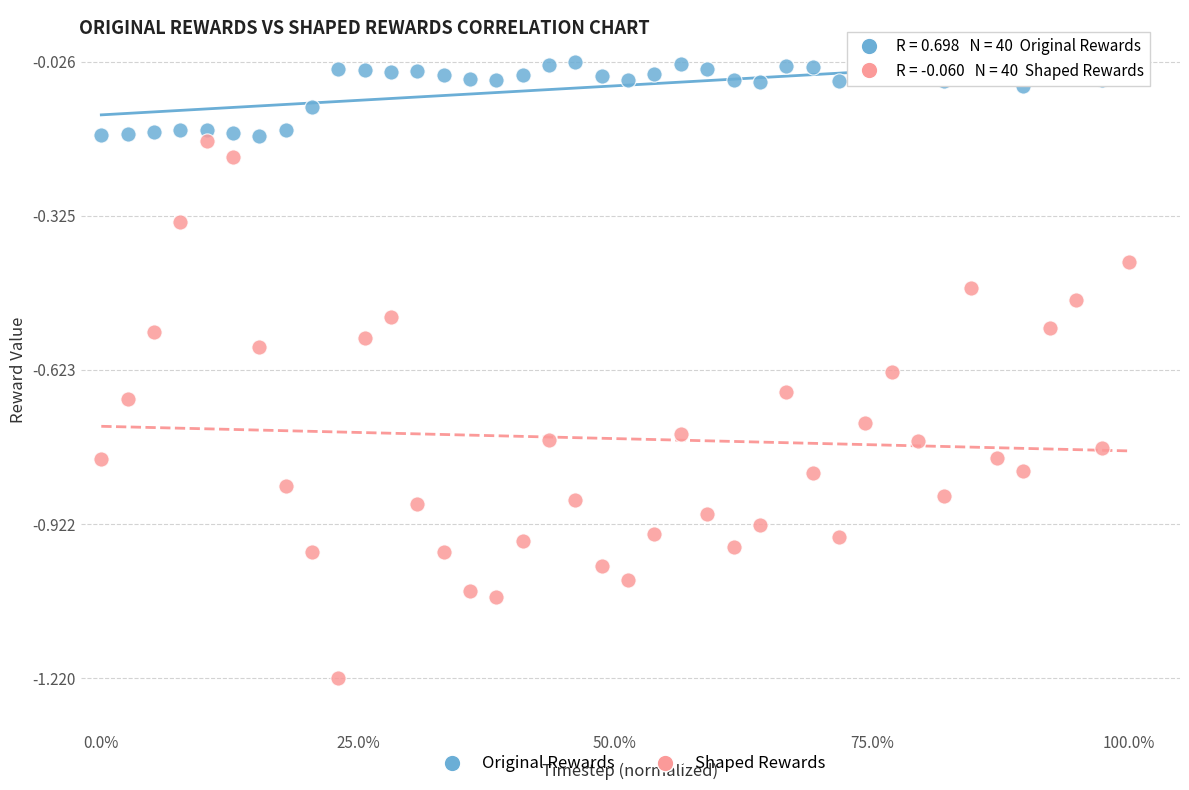

Which series contains the highest Y value?

Original Rewards